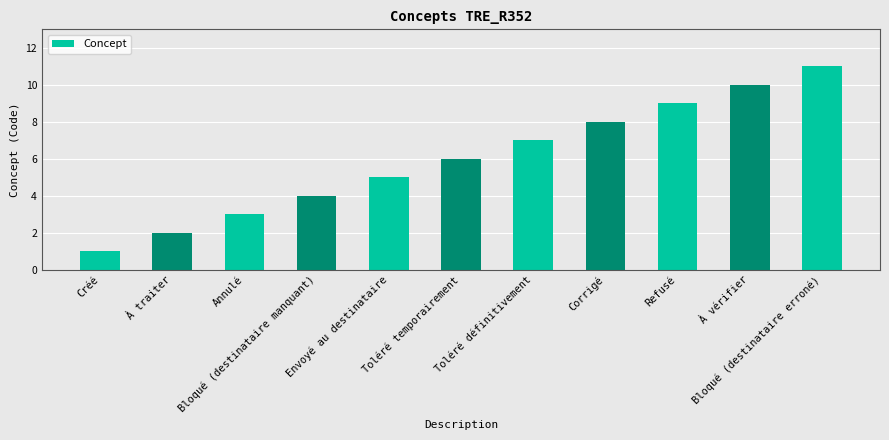

Are the bars horizontal?

No